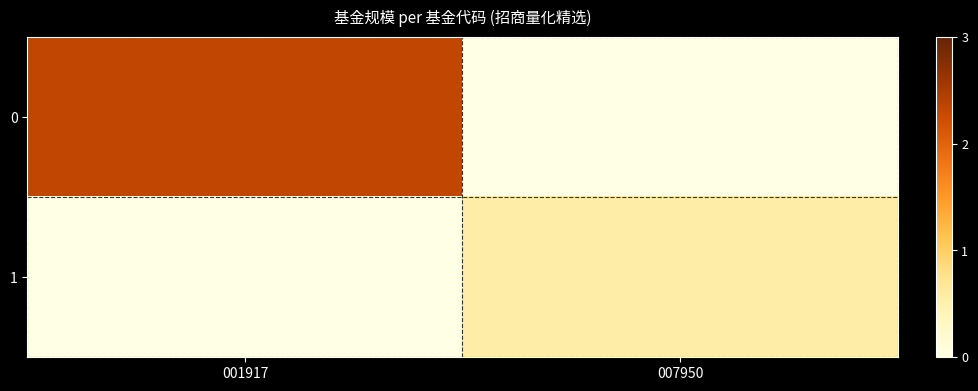

Reading right to left, extract all data points from this chart.

0: 007950=0.0	001917=2.3
1: 007950=0.6	001917=0.0